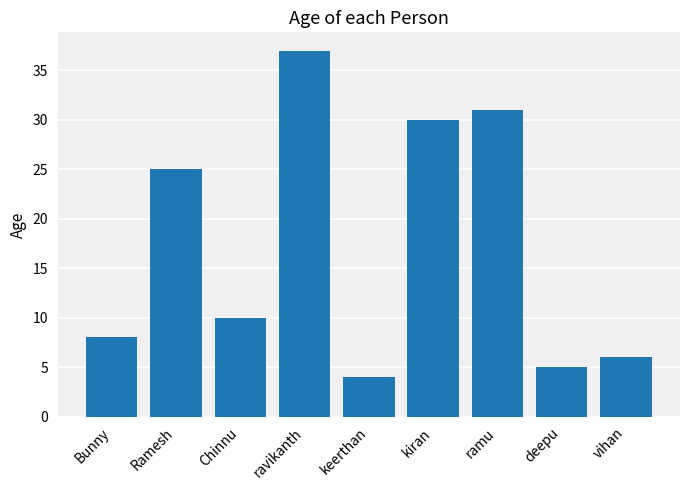

Where is the data nearest to the value 20?

Ramesh